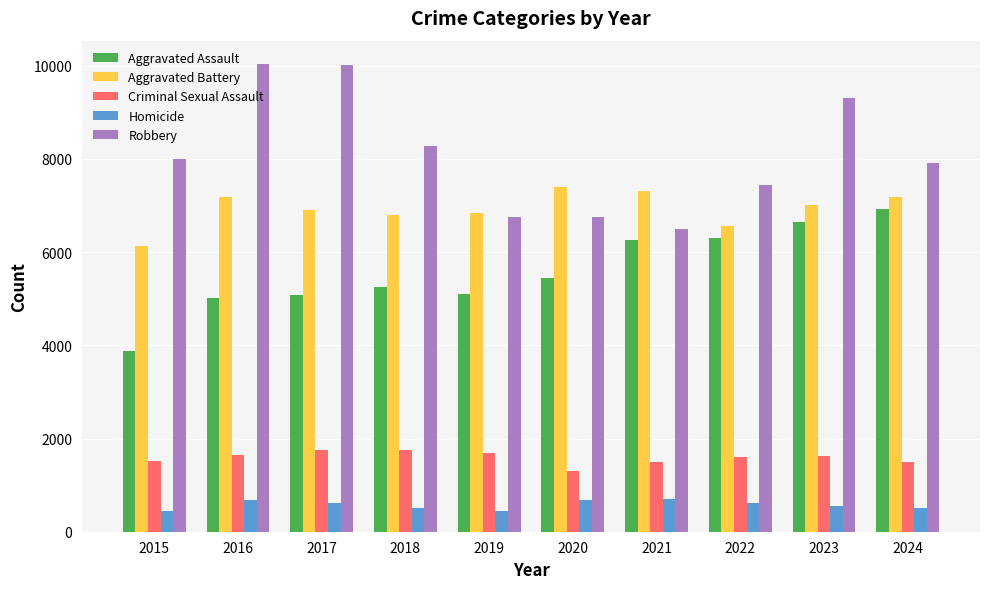

Rank the series at 2023 from lowest to highest value.

Homicide, Criminal Sexual Assault, Aggravated Assault, Aggravated Battery, Robbery